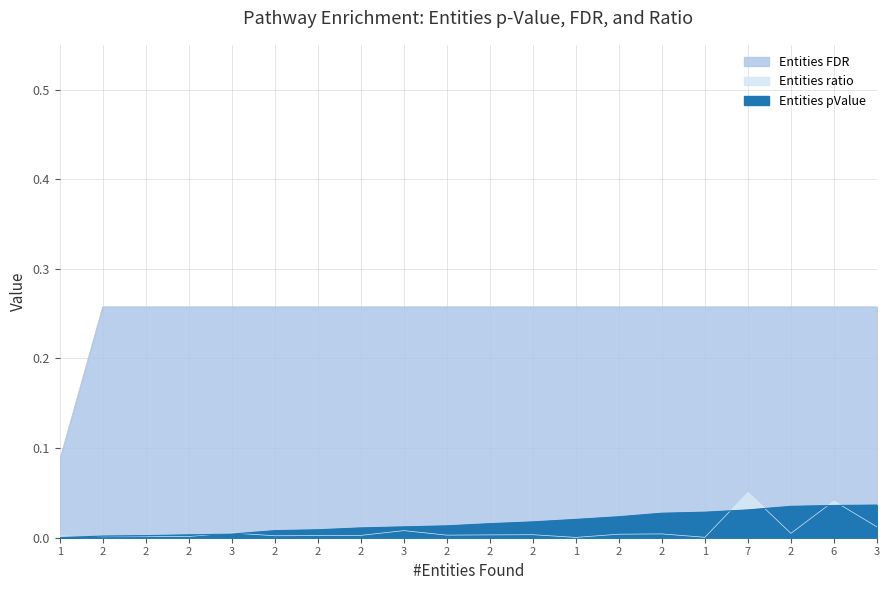

How many interior local valleys does the Entities ratio series have?

6